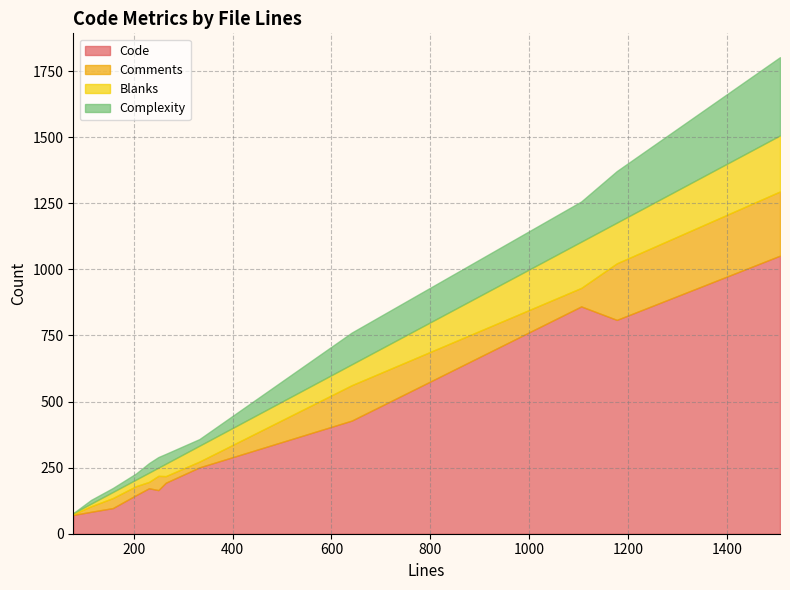

Does the chart have visible grid lines?

Yes